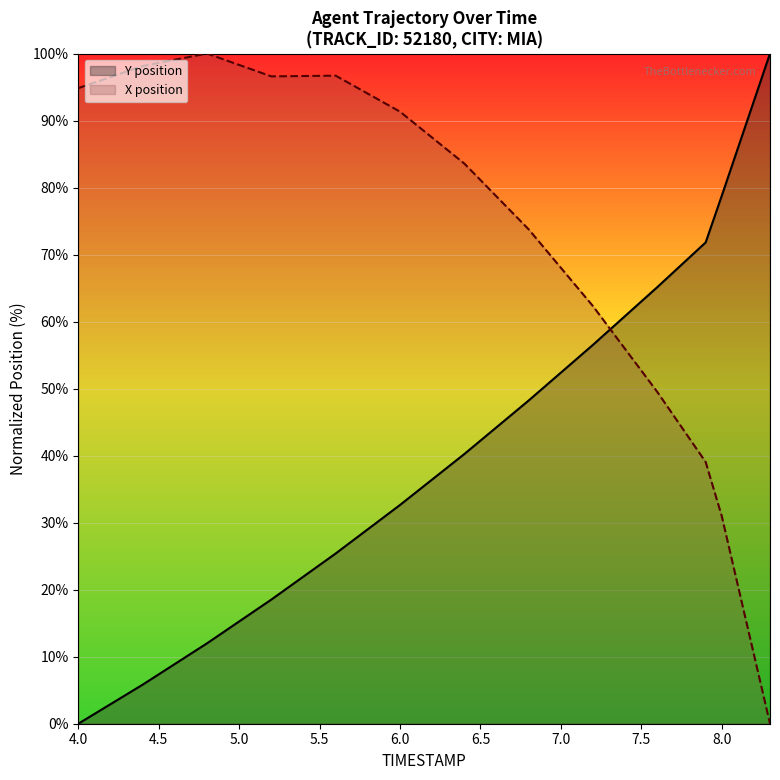

What is the sum of all Y position values?

733.9